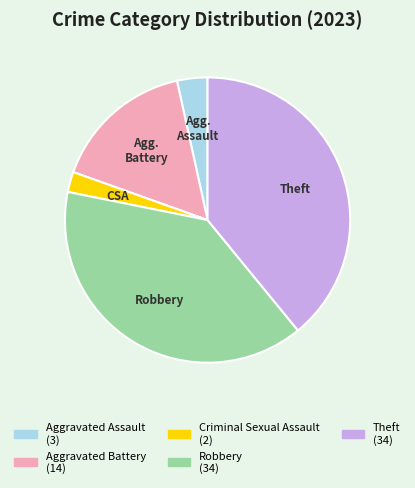

Is it true that Aggravated Assault is 3% of the pie?

True